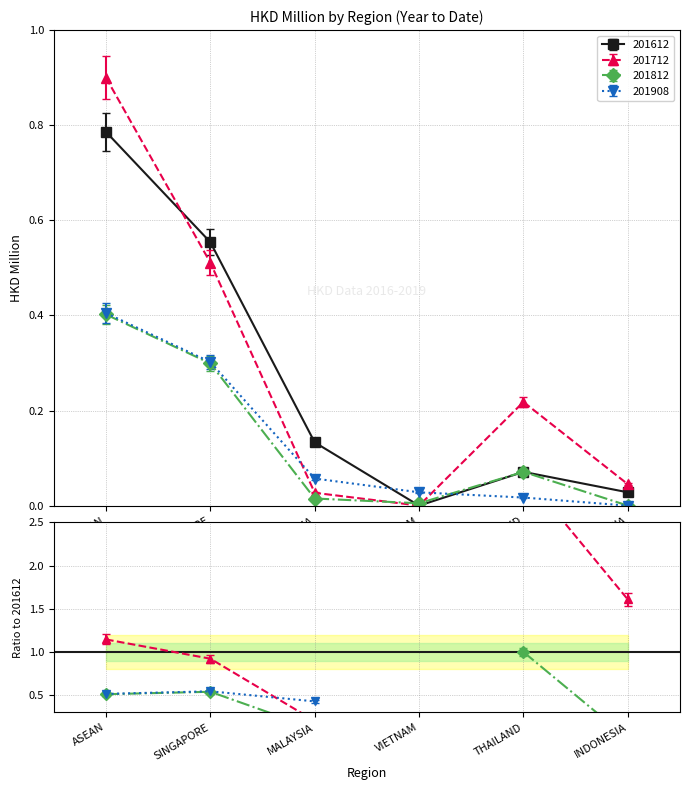

Between which two adjacent categories do 201812 and 201712 first intersect?

MALAYSIA and VIETNAM